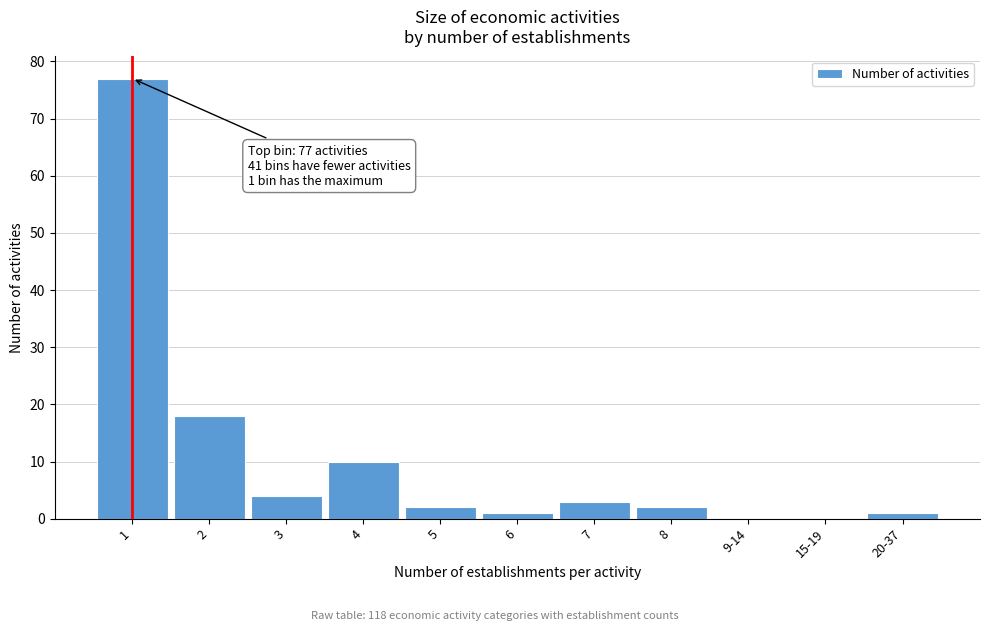

Reading left to right, list all the values displayed in this chart.

1=77	2=18	3=4	4=10	5=2	6=1	7=3	8=2	9-14=0	15-19=0	20-37=1